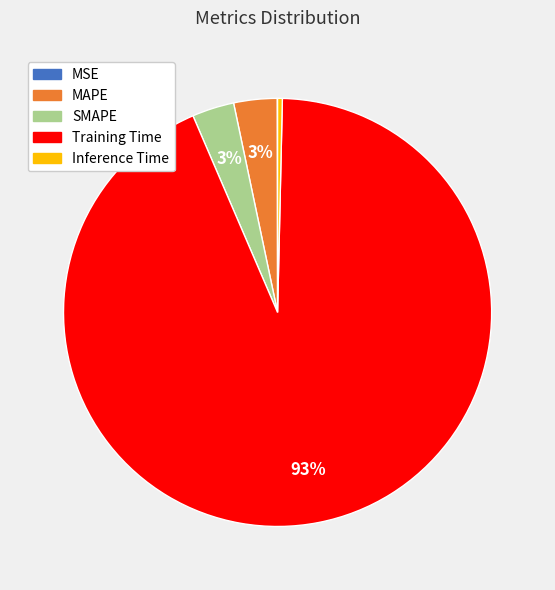

Which category has the biggest portion of the pie?

Training Time